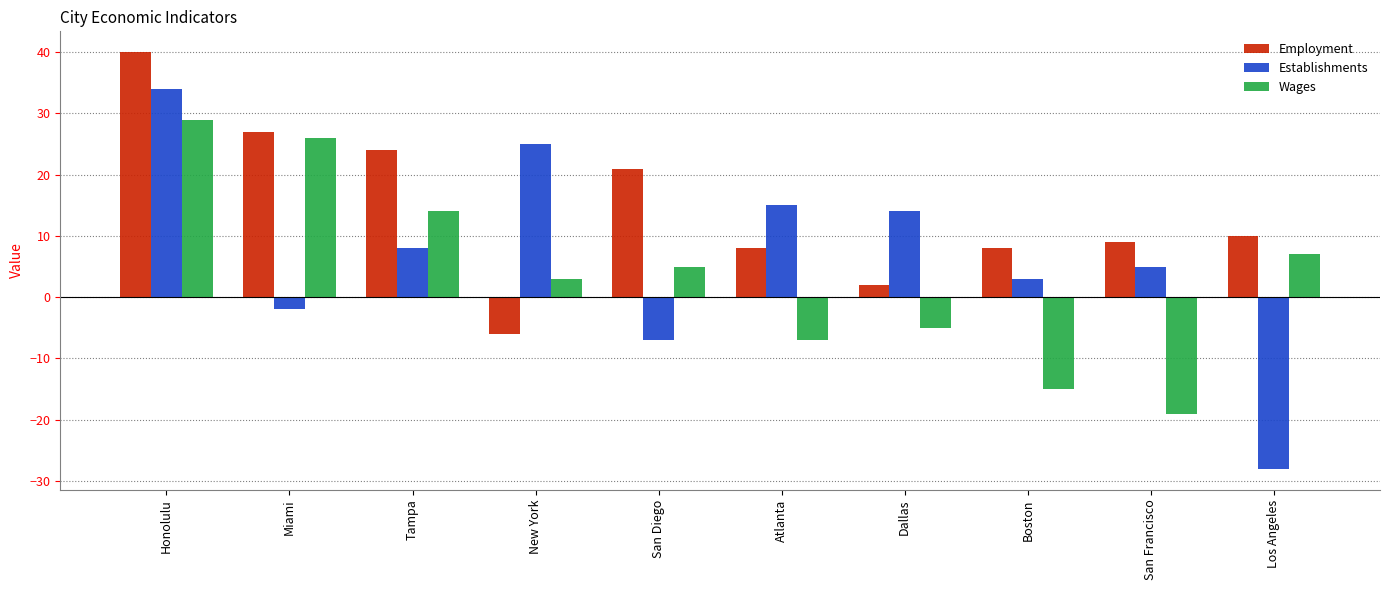

What are all the series names shown in the legend?

Employment, Establishments, Wages